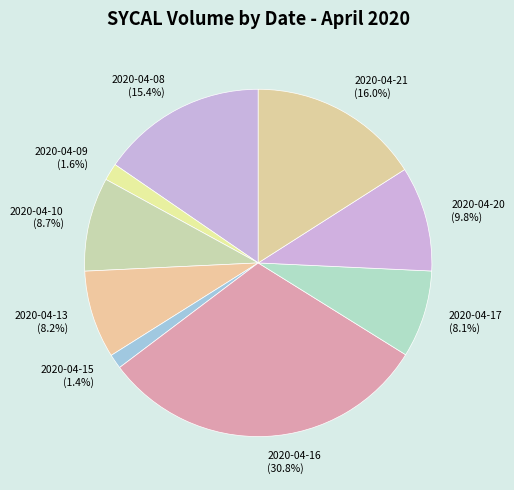

Is there a majority slice in this chart?

No